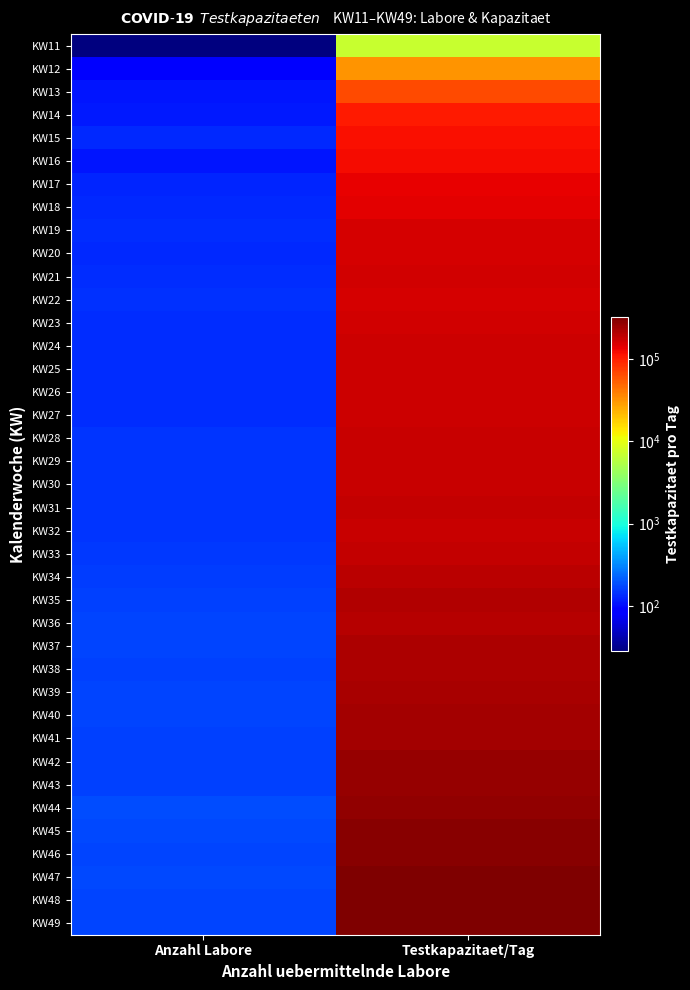

What is the difference between the highest and lowest values at Testkapazitaet/Tag?

311631